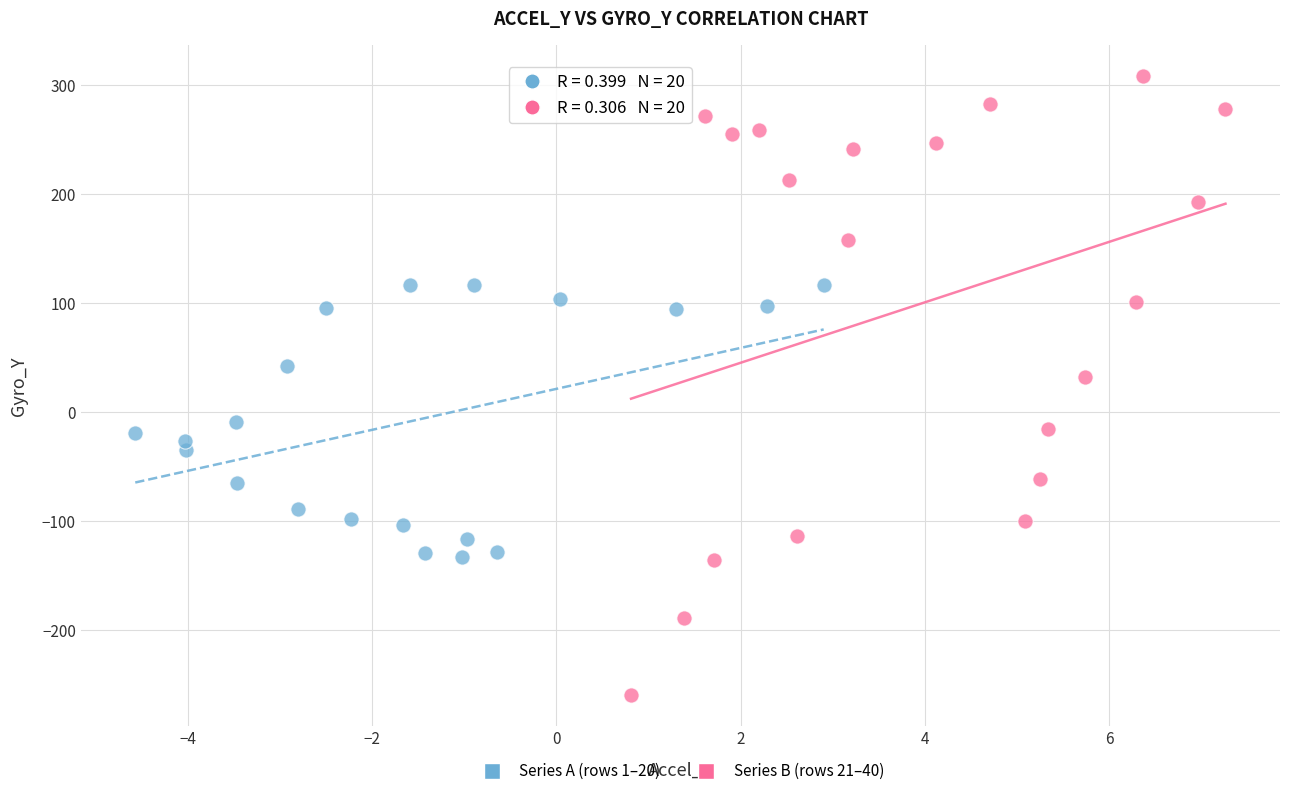

What are all the series names shown in the legend?

Series A (rows 1–20), Series B (rows 21–40)